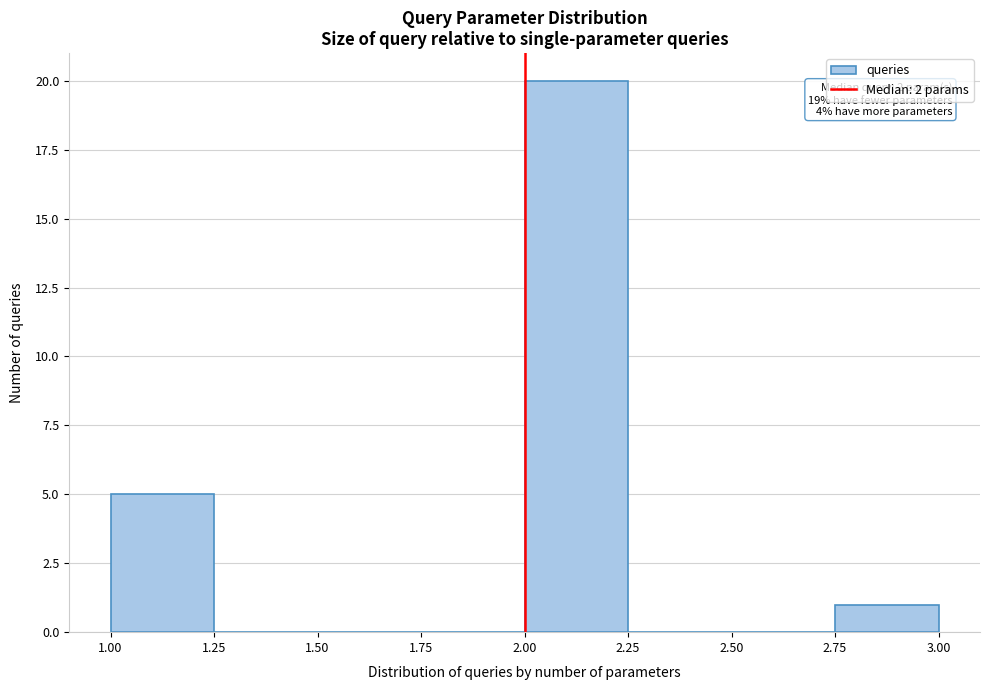

Which range on the x-axis has the tallest bar?

2.00 to 2.25